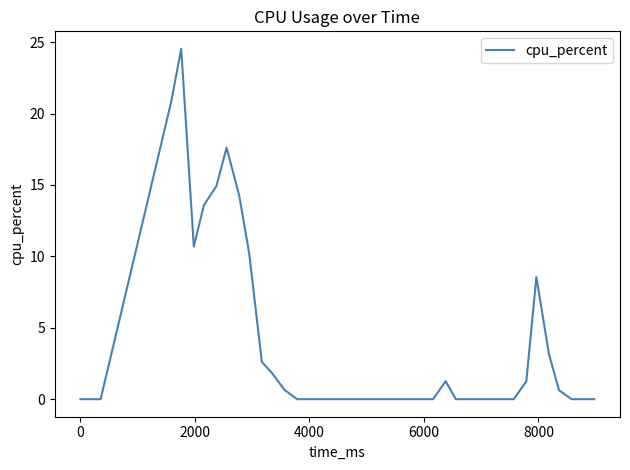

What is the greatest value displayed?

24.5